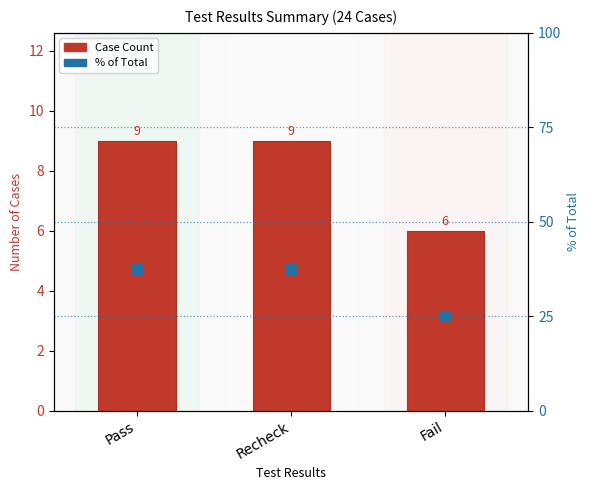

What is the total value across all series at Pass?

46.5